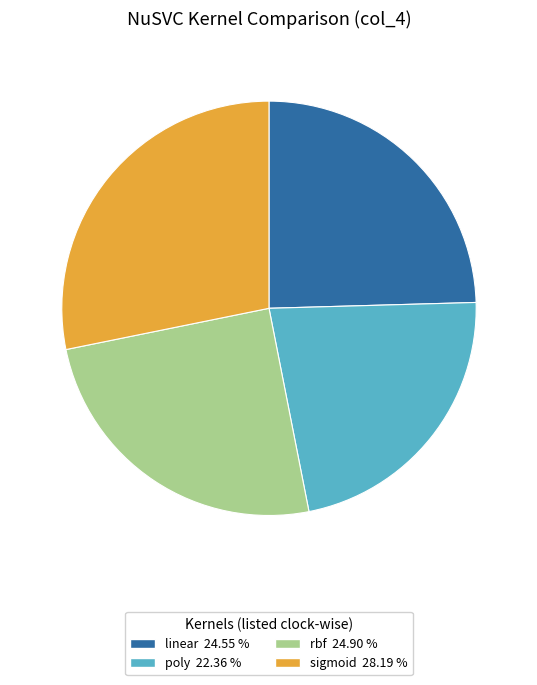

Is there any slice that represents more than half of the pie?

No